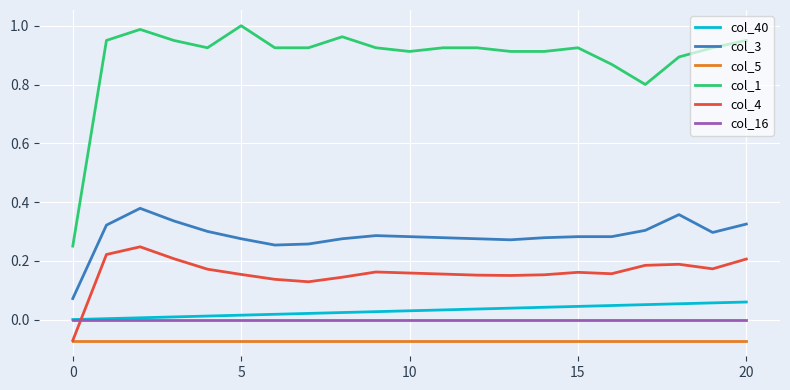

True or false: col_4 and col_3 cross at least once.

False